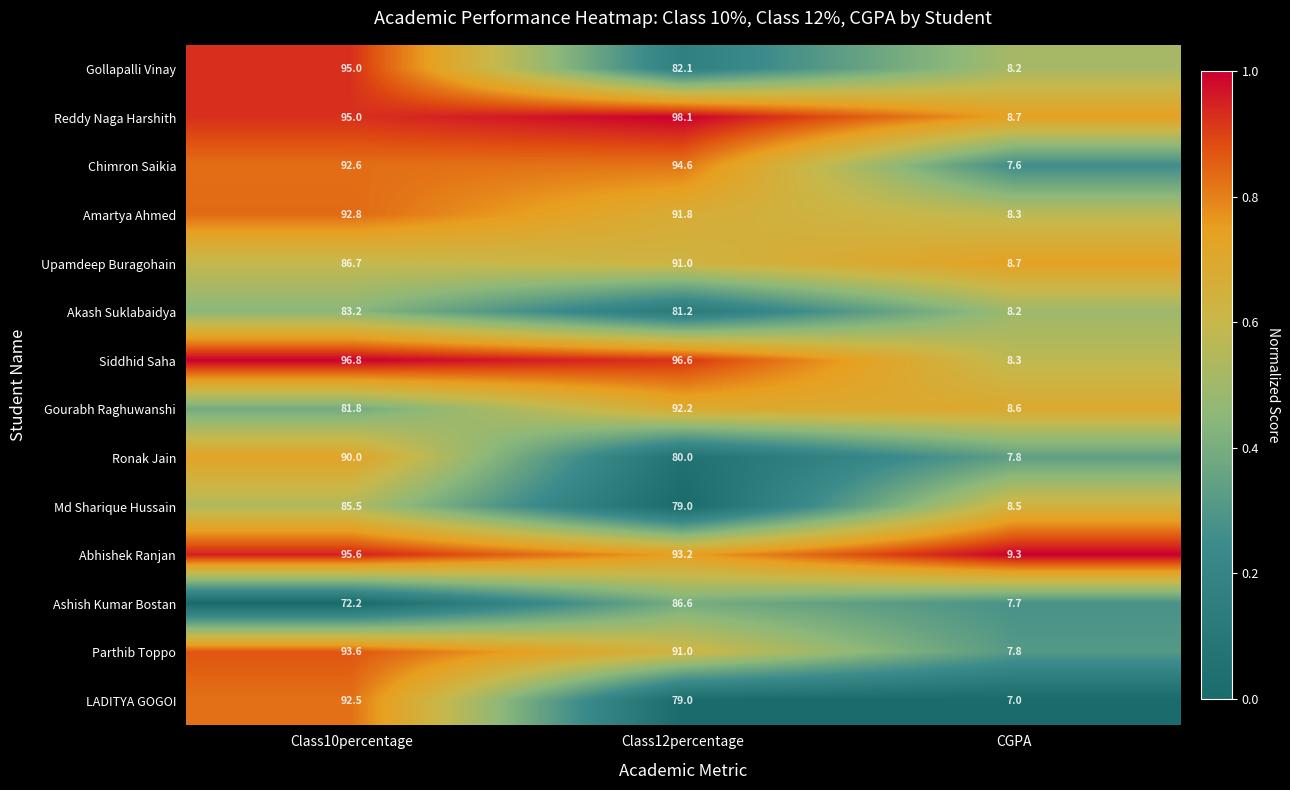

Which category has the highest value across all series?

Class12percentage